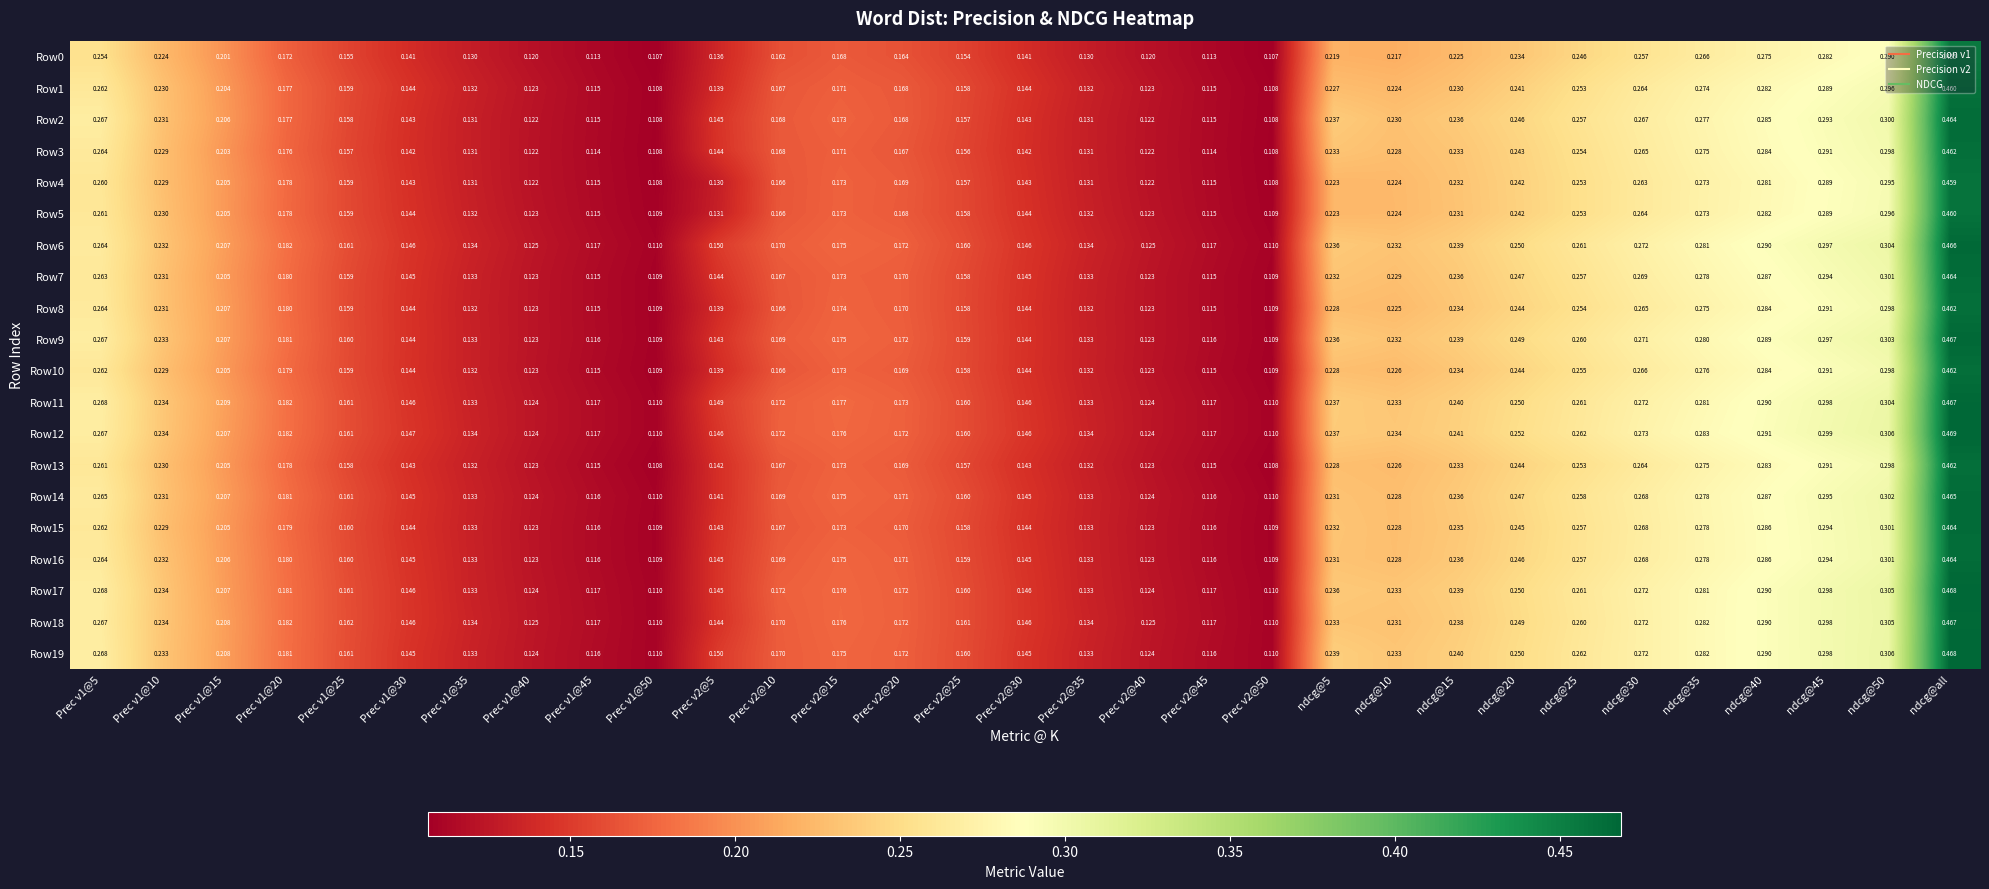

Which category has the highest value across all series?

ndcg@all